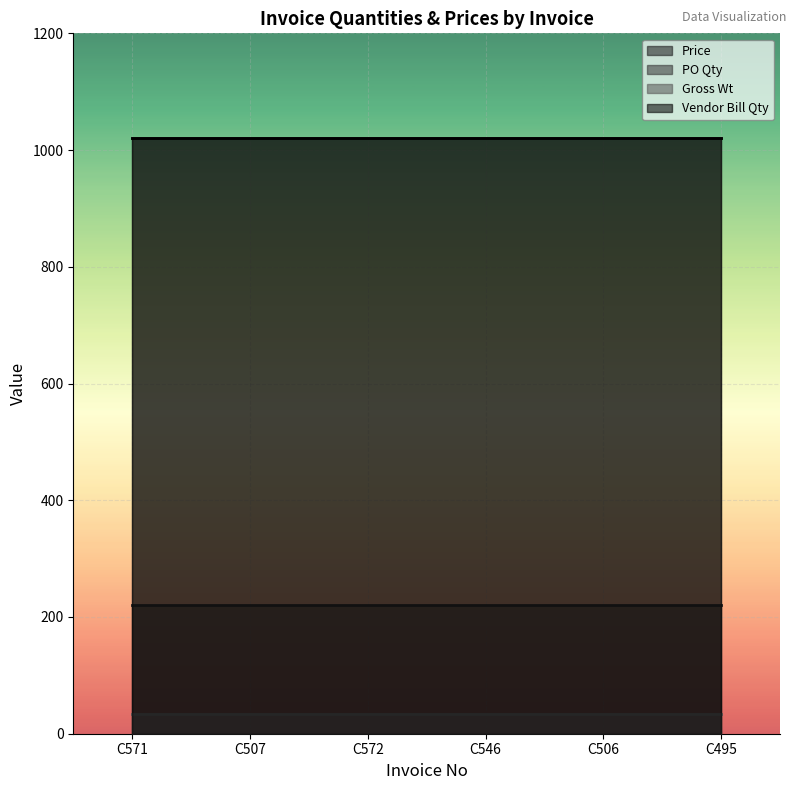

Reading right to left, transcribe all the data shown in this chart.

Price: C495=220.0	C506=220.0	C546=220.0	C572=220.0	C507=220.0	C571=220.0
PO Qty: C495=1020.0	C506=1020.0	C546=1020.0	C572=1020.0	C507=1020.0	C571=1020.0
Gross Wt: C495=34.2	C506=34.2	C546=34.2	C572=34.2	C507=34.2	C571=34.2
Vendor Bill Qty: C495=1020.0	C506=1020.0	C546=1020.0	C572=1020.0	C507=1020.0	C571=1020.0